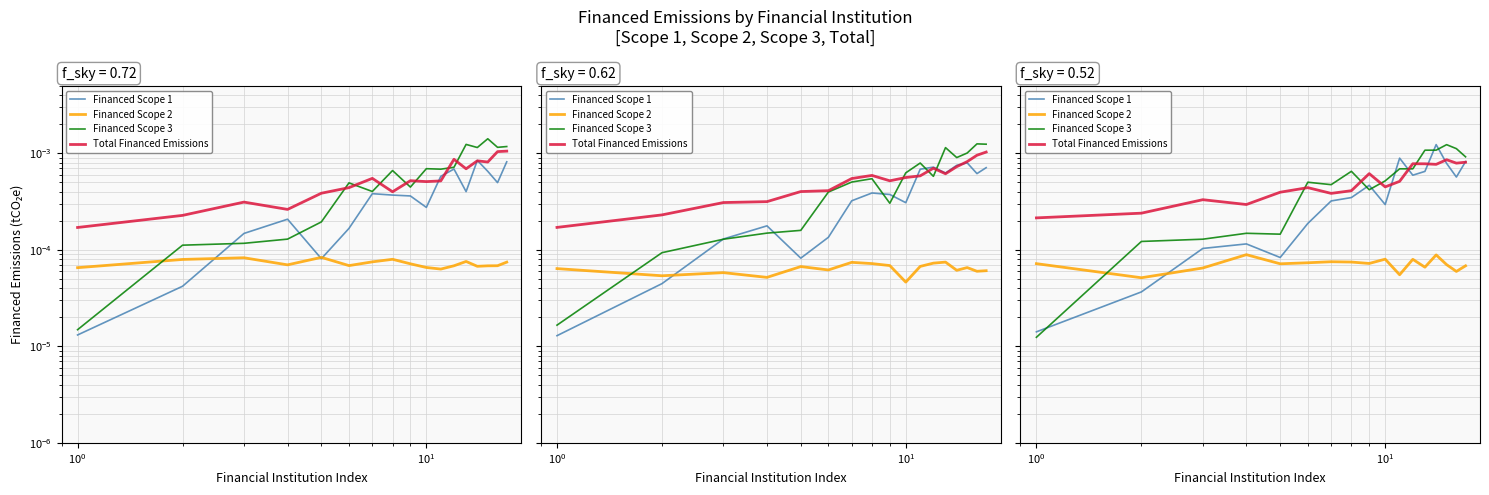

In Financed Scope 2, how many points are lower than both neighbors (excluding endpoints)?

6